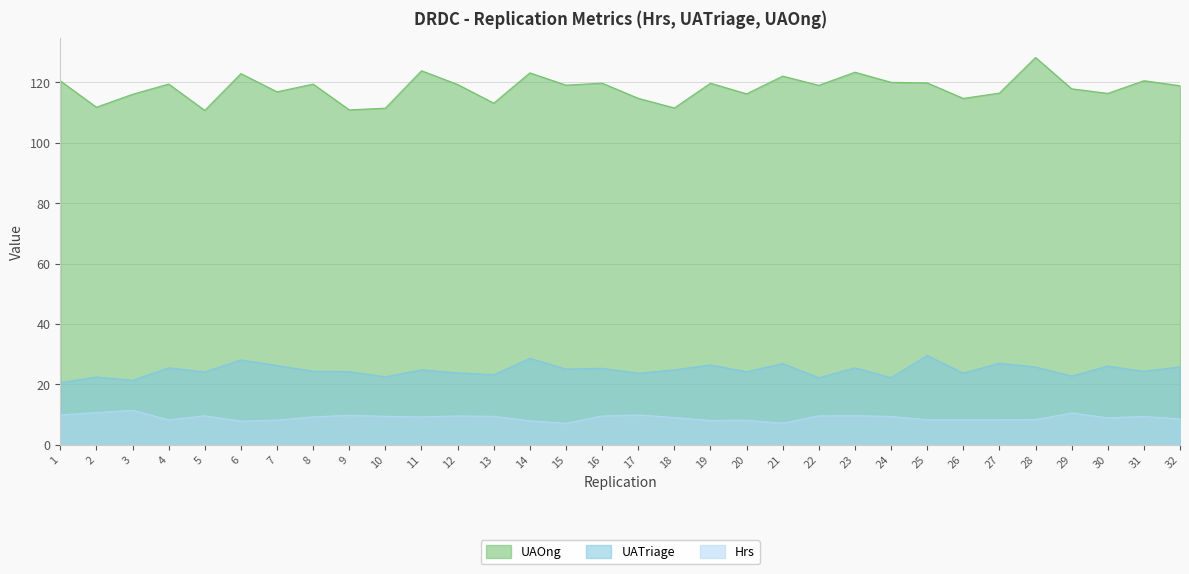

At how many categories does at least one series exceed 48?

32